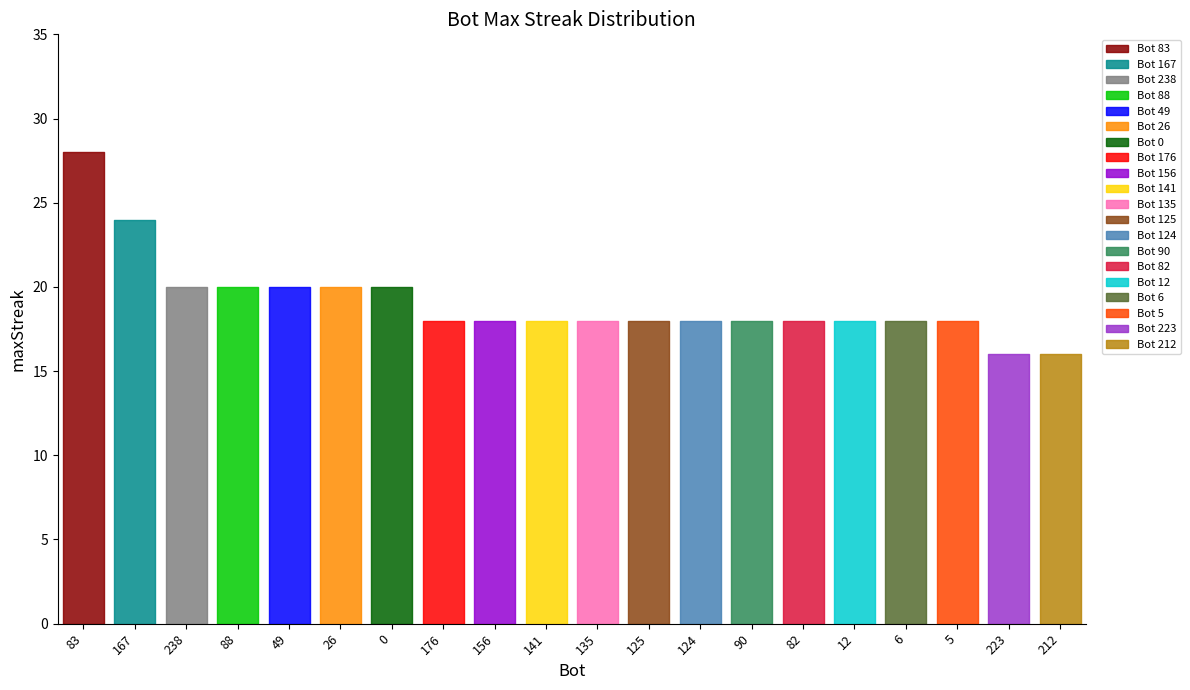

True or false: the data shows 29 at 135.

False